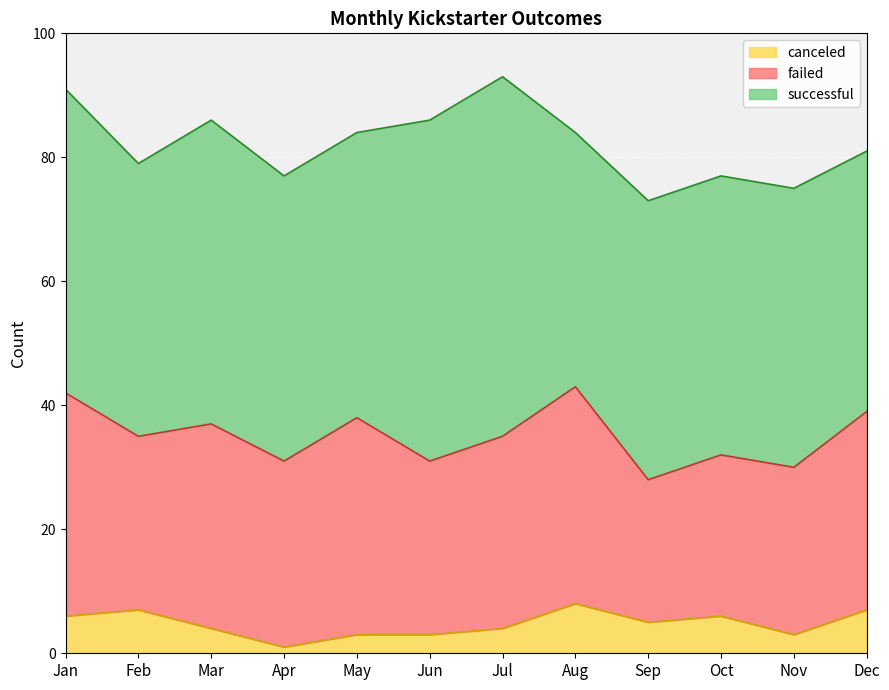

The successful series shows 11 at Feb. True or false?

False